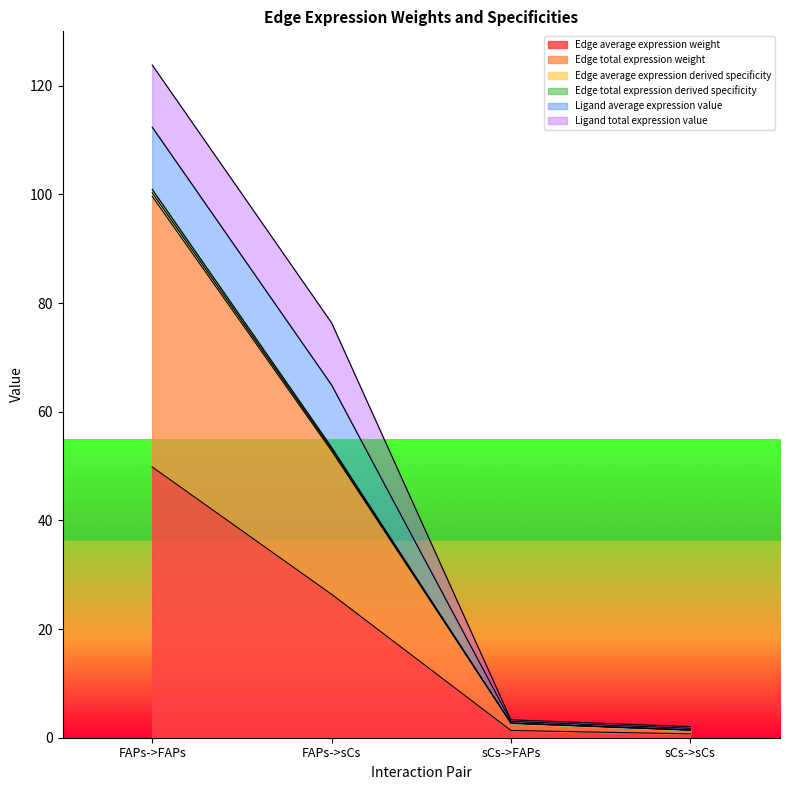

Where is Edge total expression weight nearest to the value 50?

FAPs->sCs